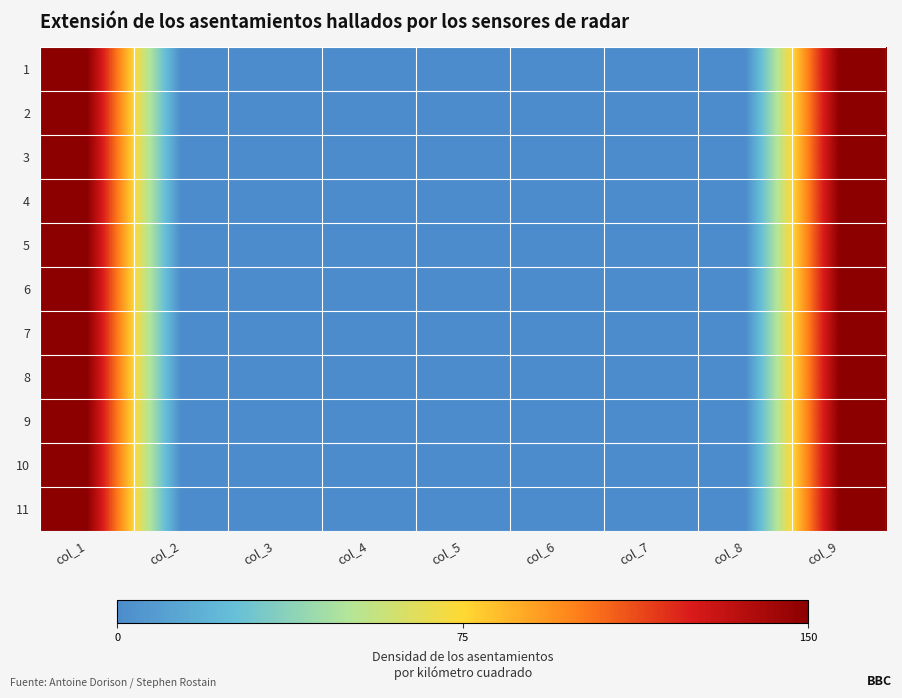

Count the number of categories in the chart.

9